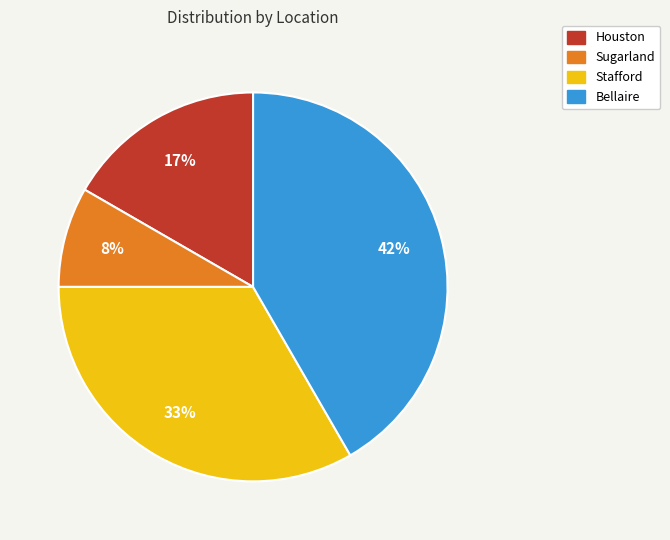

How many slices are in this pie chart?

4